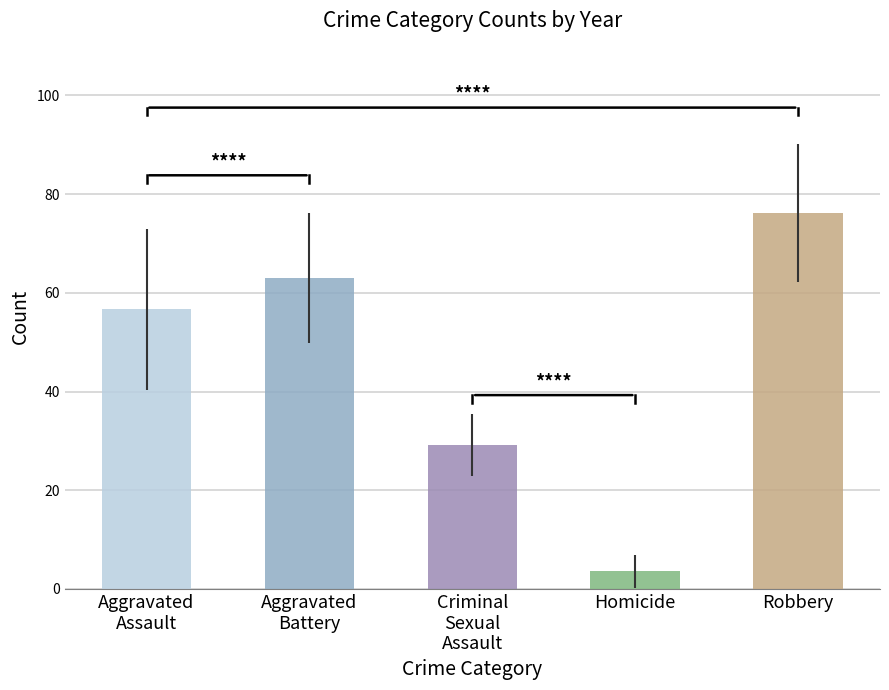

Is it true that Robbery equals 19 at 2024?

False